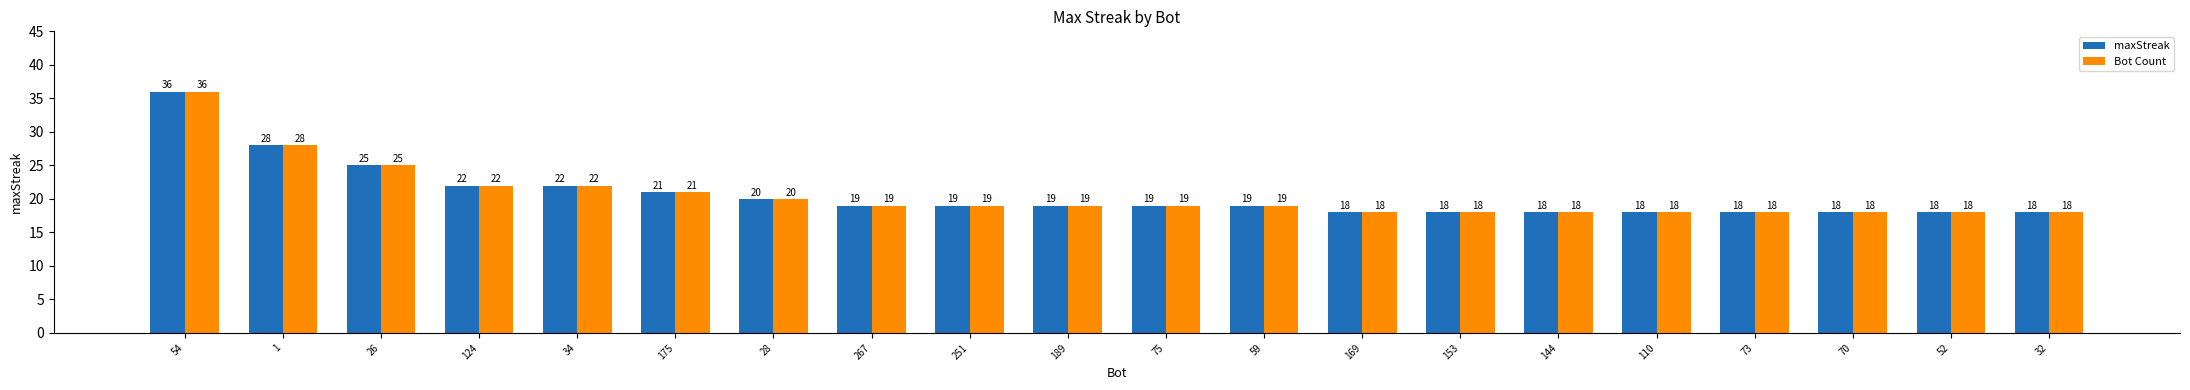

What is the sum of the maxStreak values at 175 and 70?

39